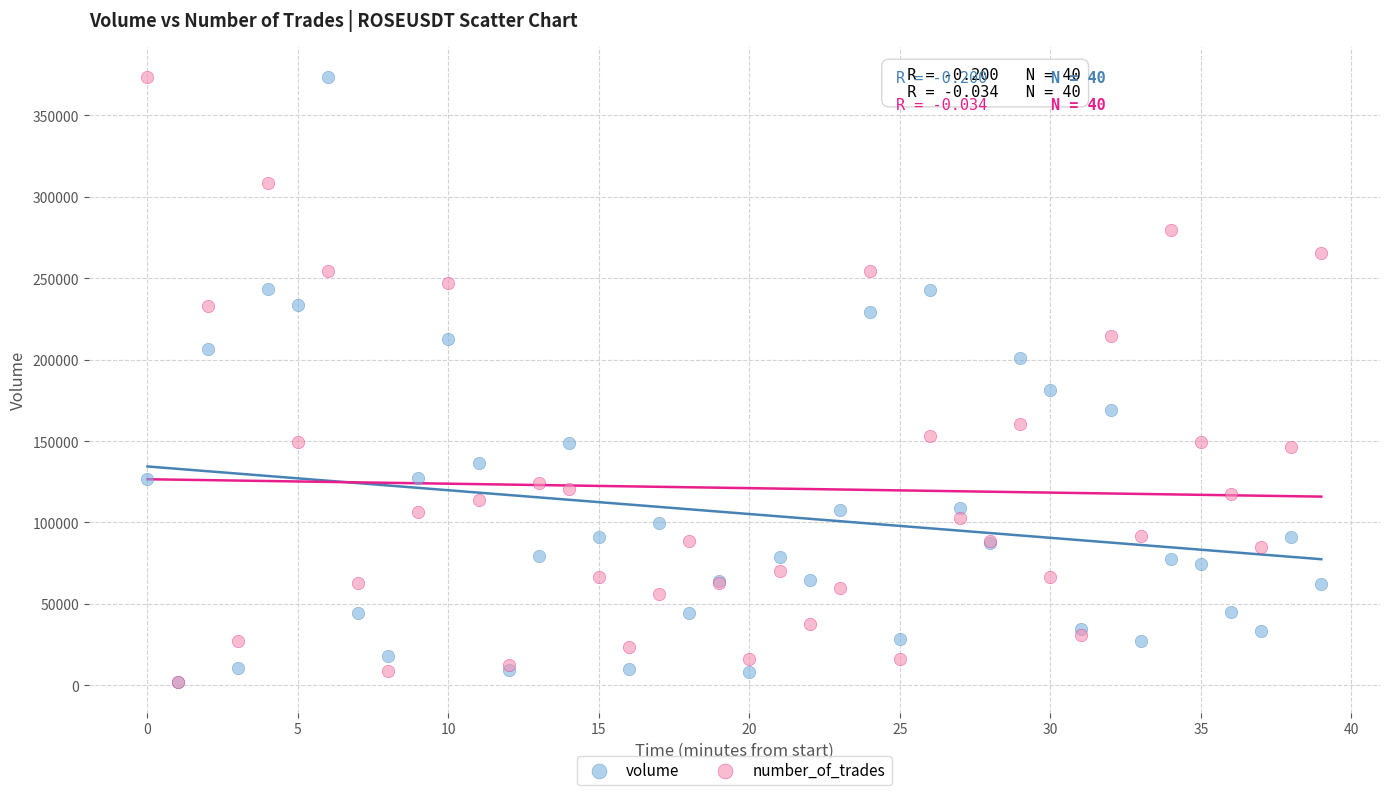

Across all series, what Y value is closest to 187625?

181553.0